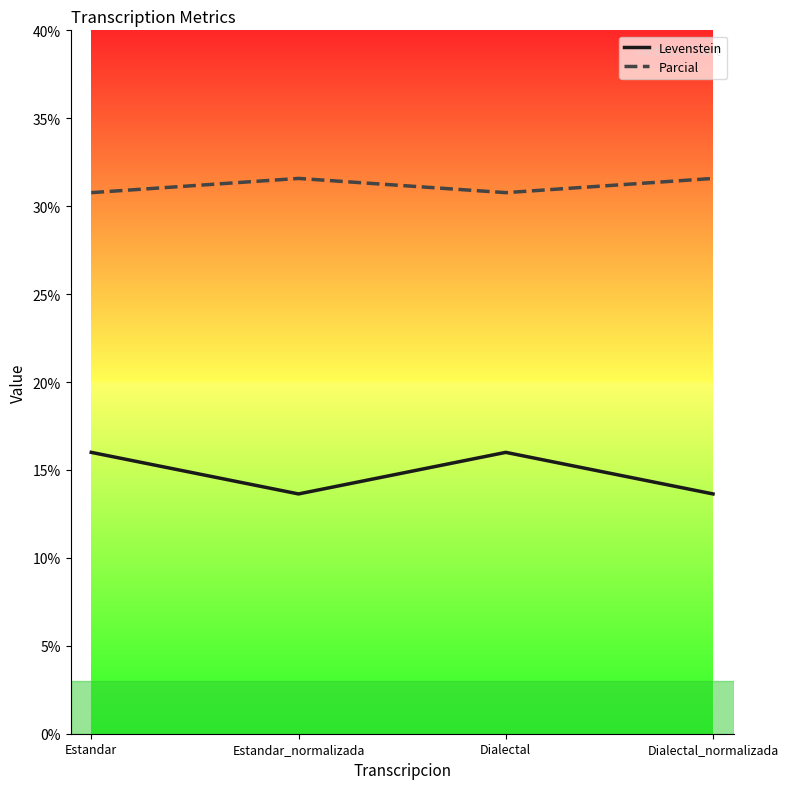

Rank the series at Dialectal from lowest to highest value.

Levenstein, Parcial